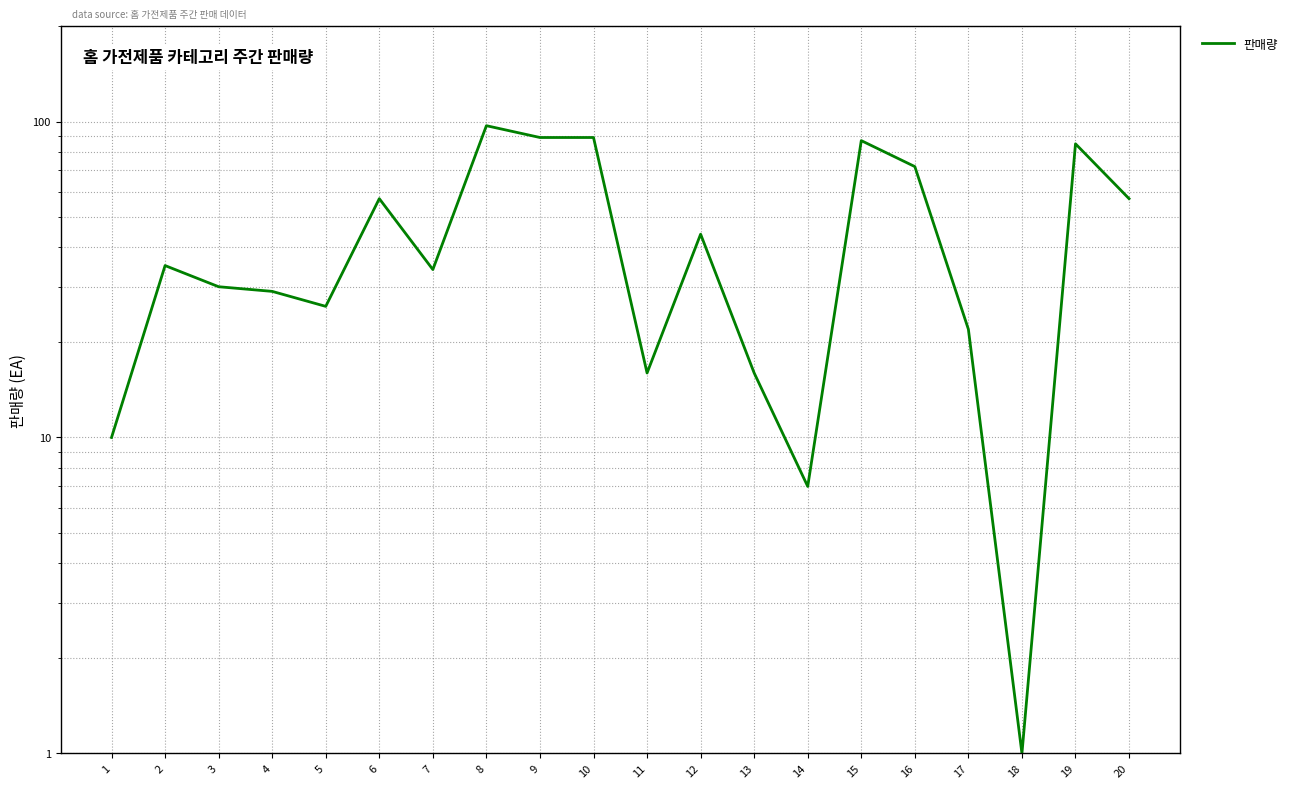

Between 10 and 17, which is larger?

10